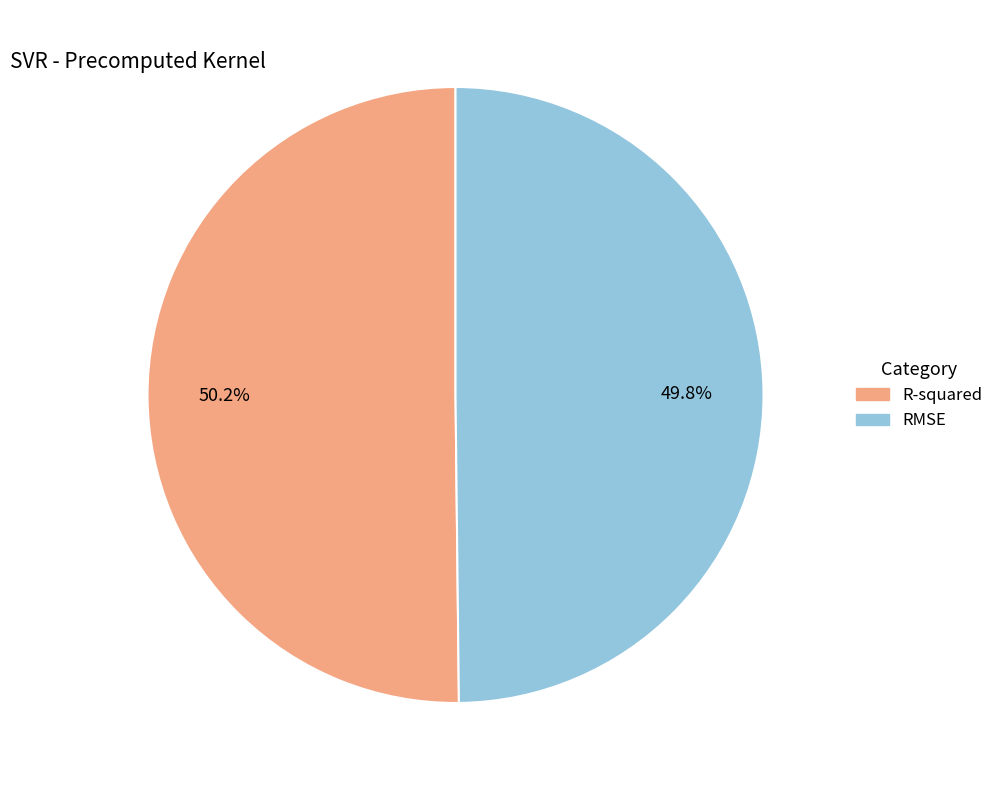

What is the total percentage of R-squared and RMSE?

100.0%